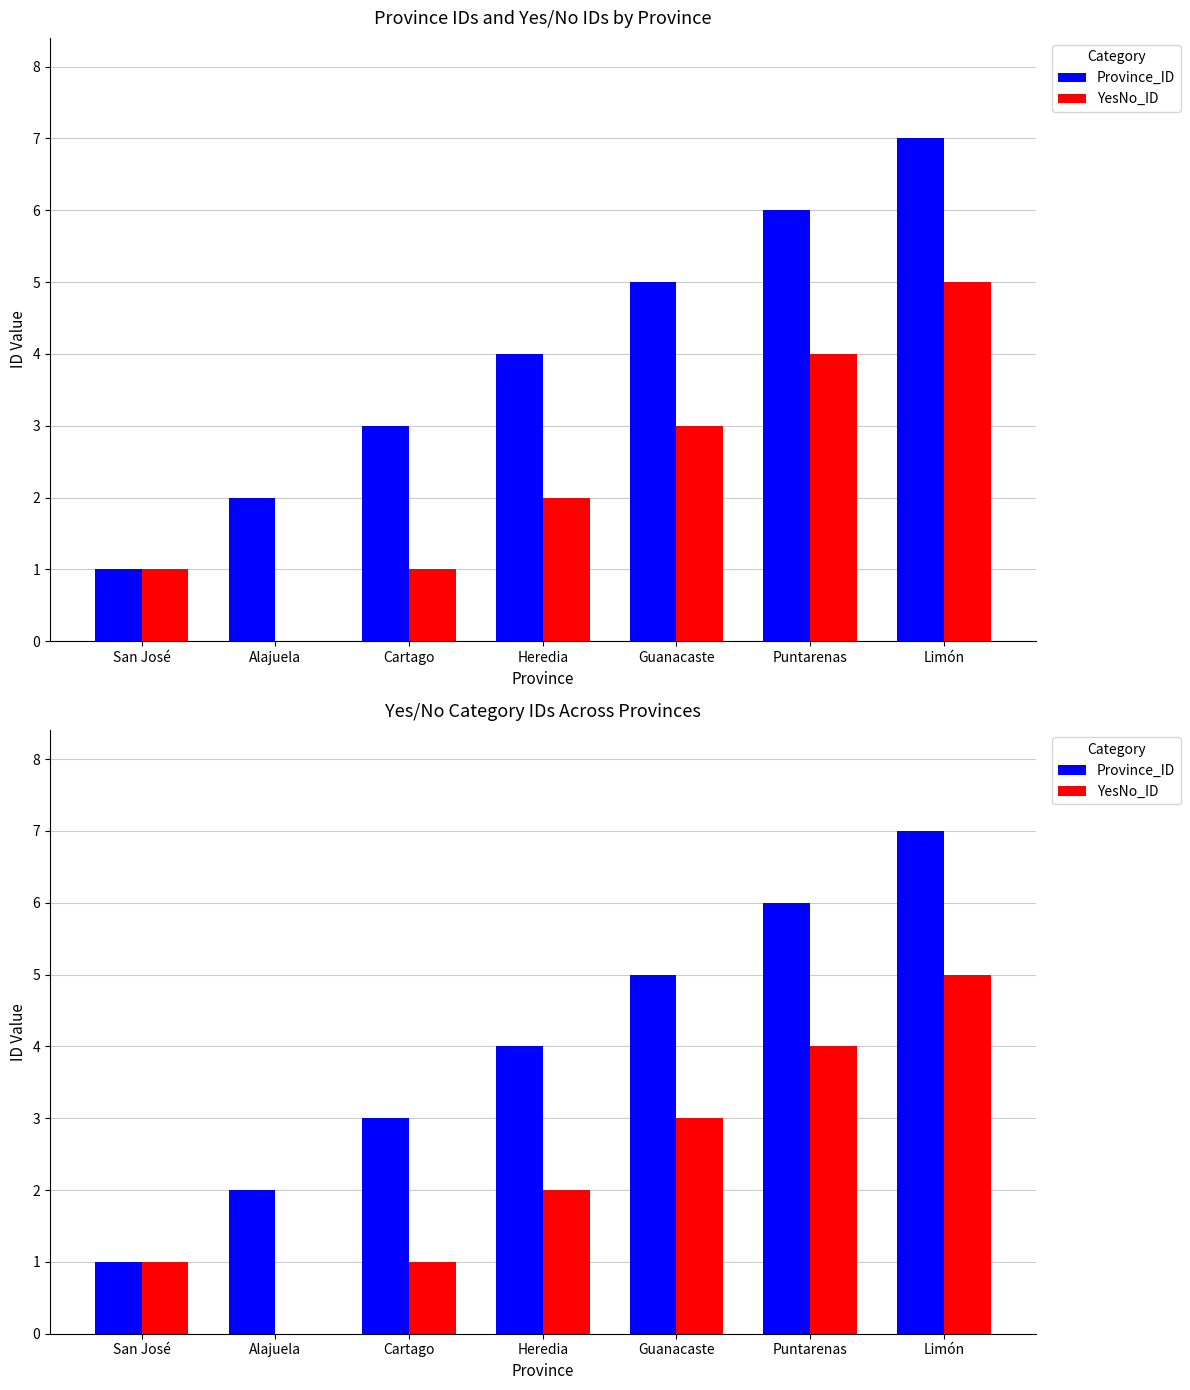

What is the total value across all series at Limón?

12